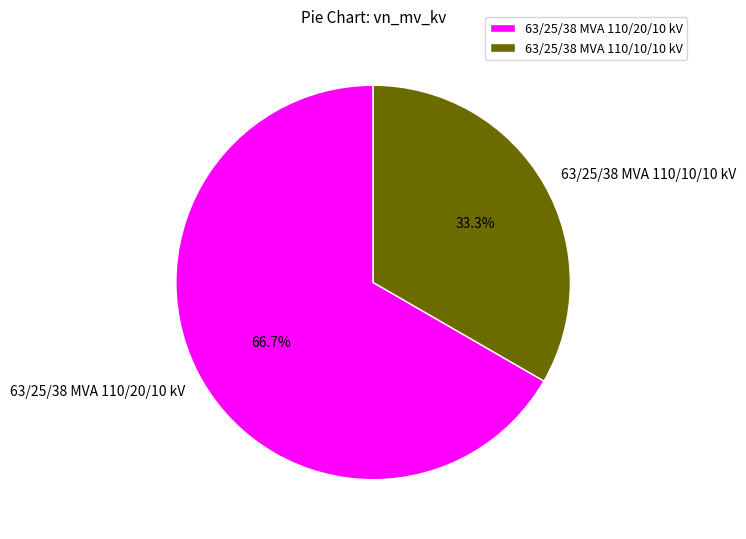

To the nearest percent, what percentage of the pie is 63/25/38 MVA 110/20/10 kV?

67%